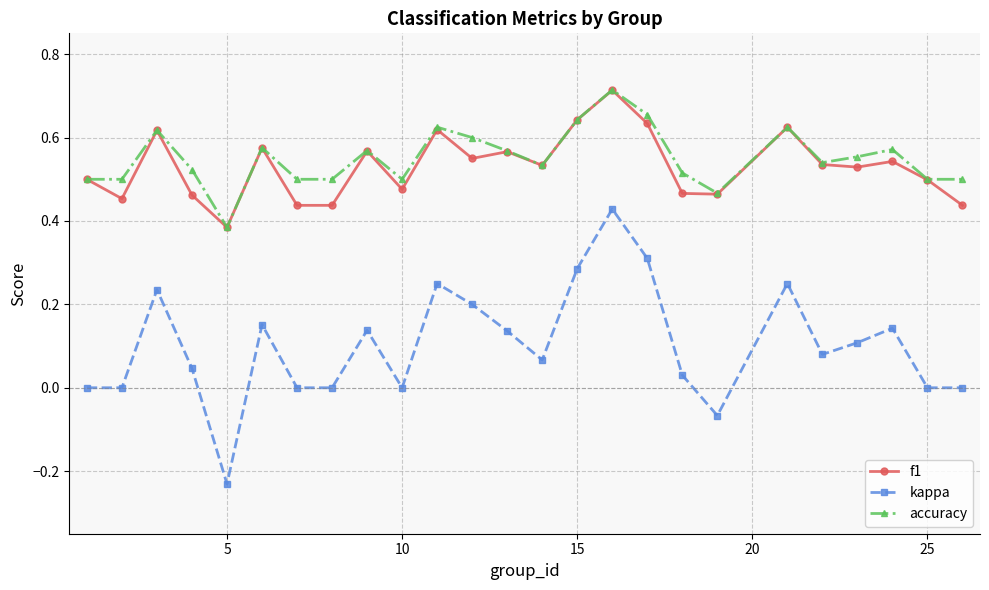

How many data points does each series have?

25